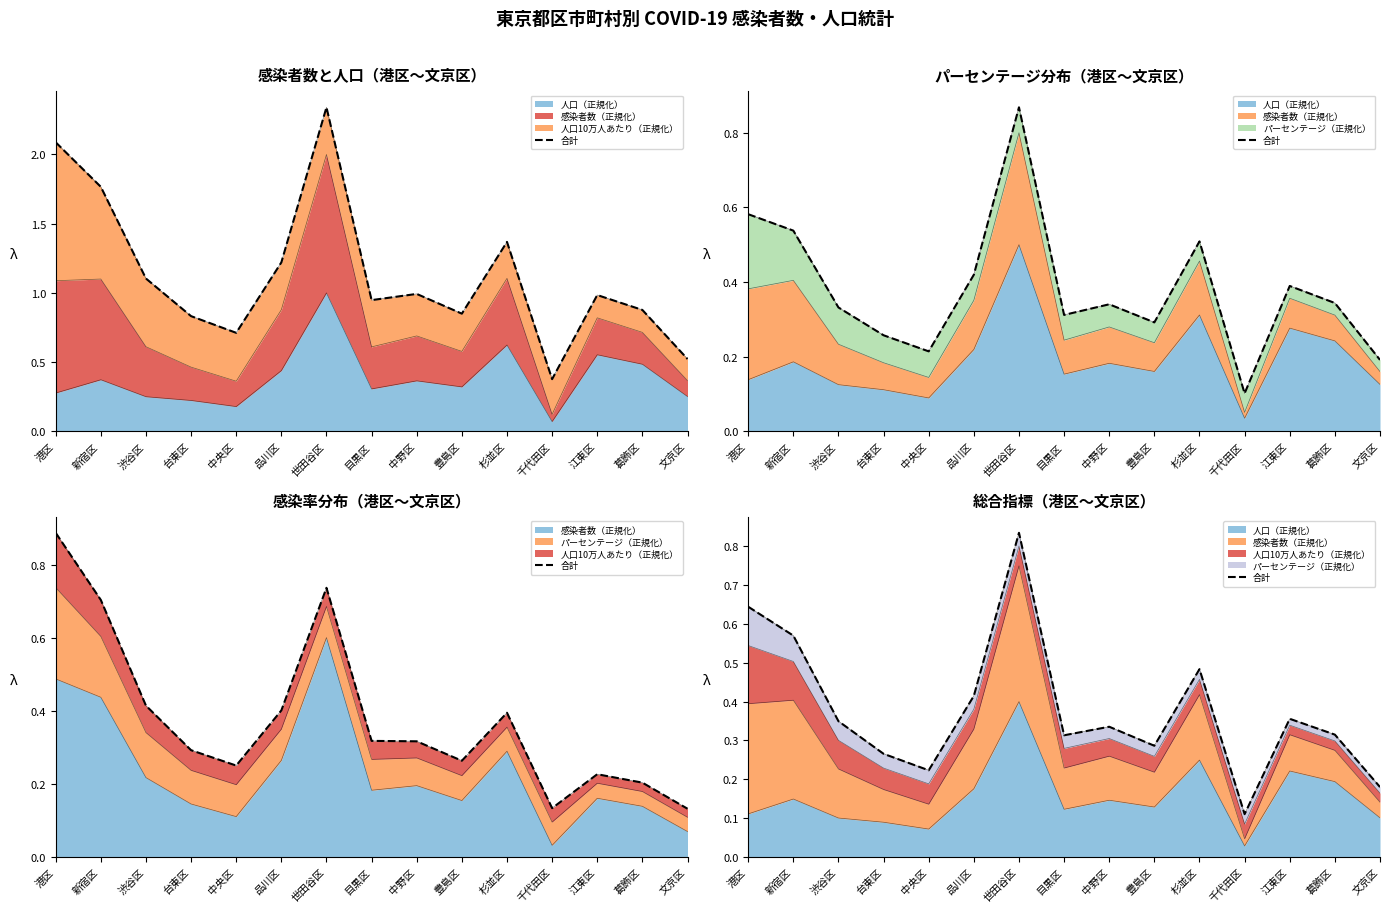

How many points are lower than both their immediate neighbors (excluding endpoints)?

4